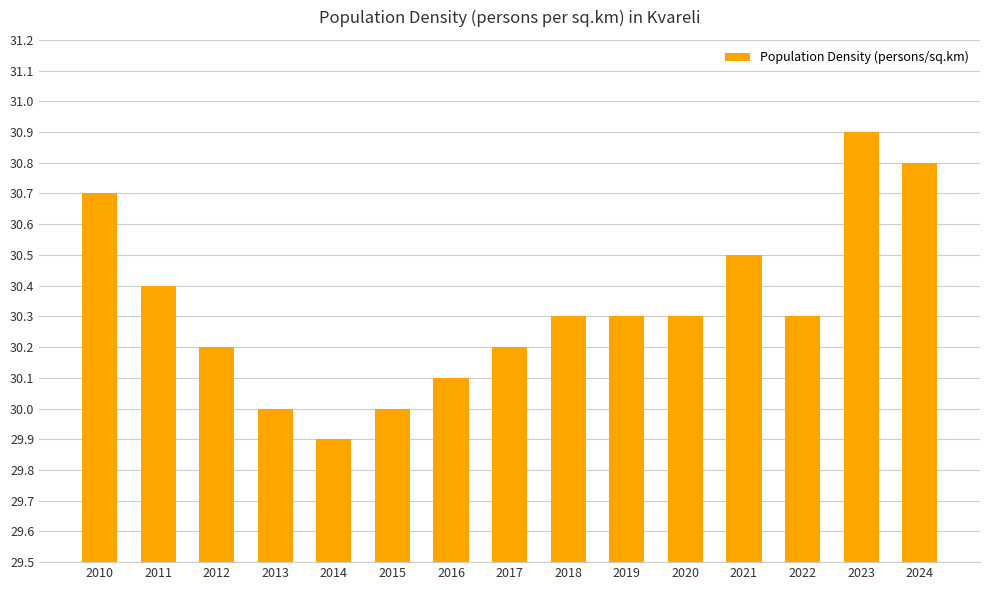

Which has a higher value, 2010 or 2012?

2010